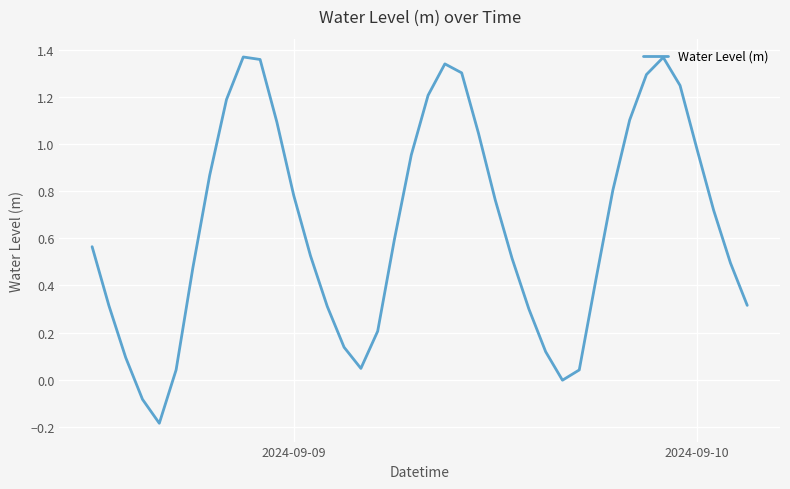

What is the minimum value shown in the chart?

-0.2